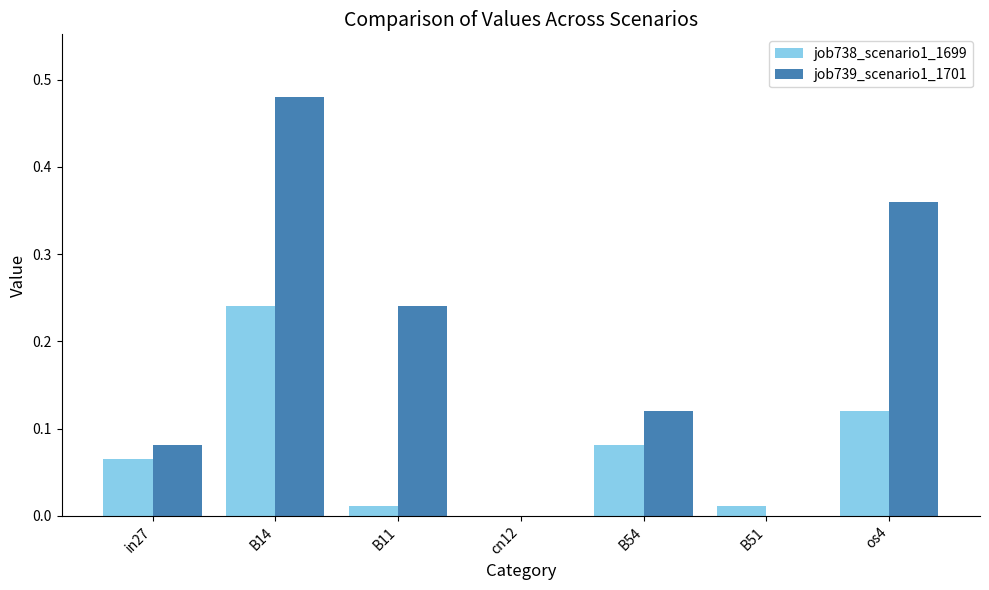

Which series has the largest range (max minus min)?

job739_scenario1_1701